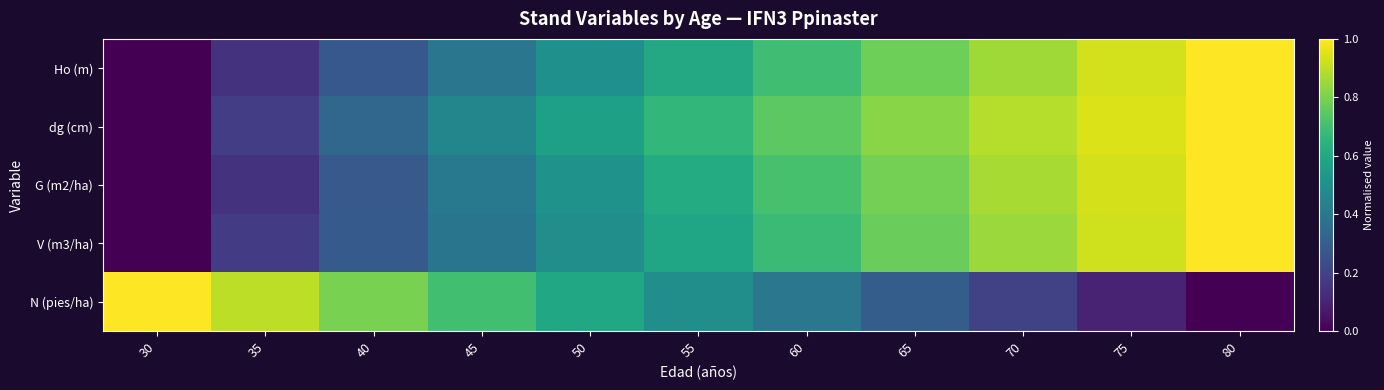

What is the total value across all series at 50?

2.7